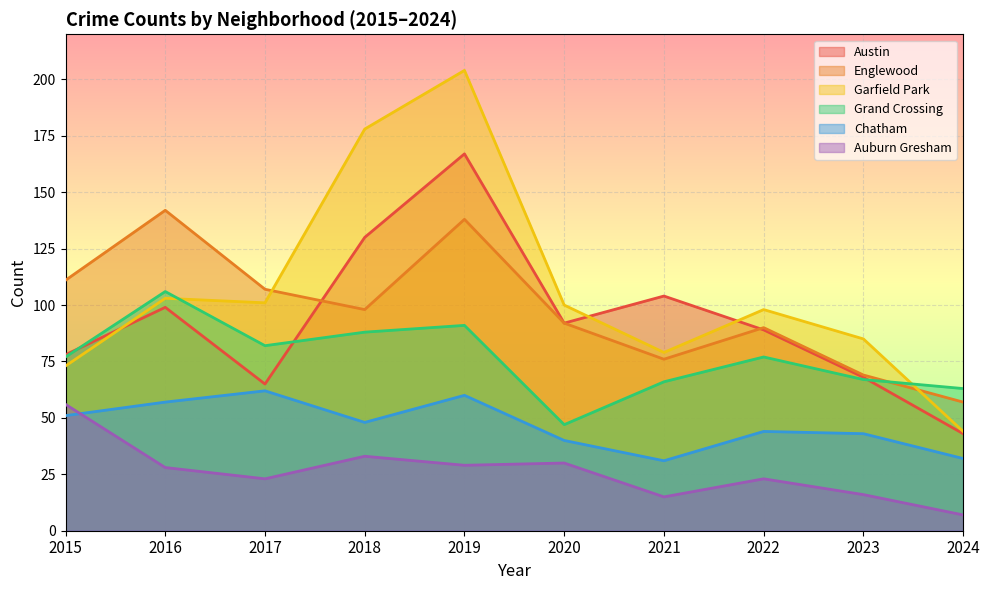

The Chatham series shows 40 at 2020. True or false?

True